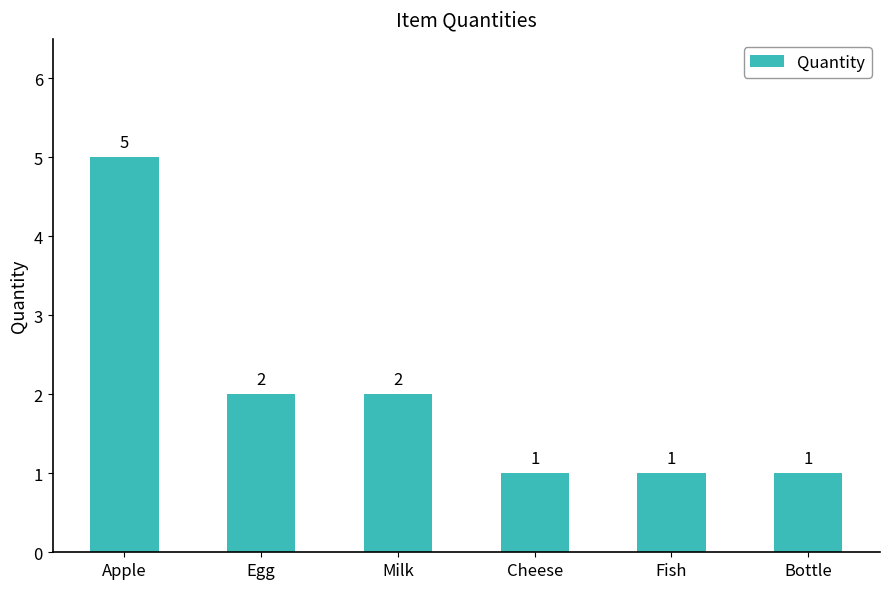

What is the value of the 4th bar from the left?

1